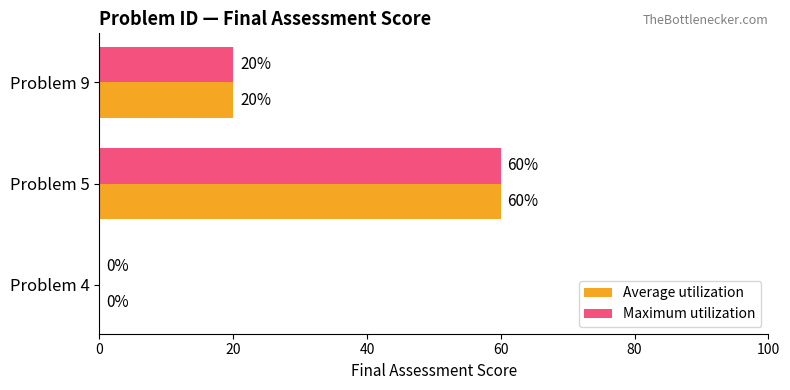

How many positive values does the Maximum utilization series have?

2